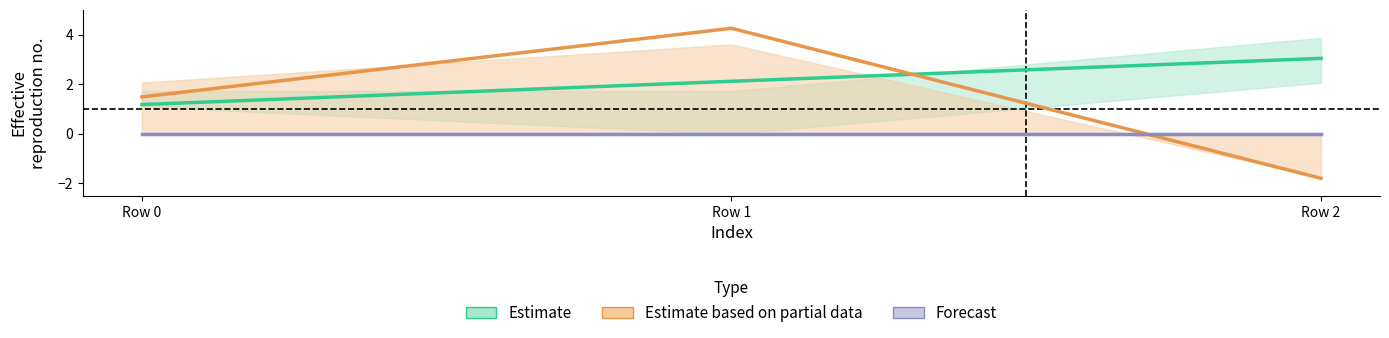

What is the value of the Estimate based on partial data point at the 3rd from the left?

-1.8